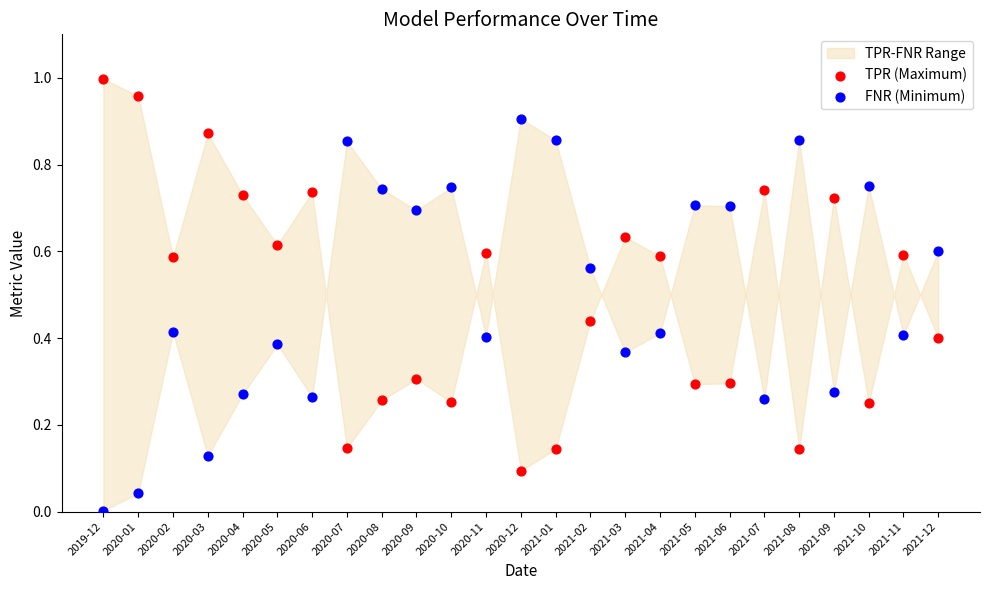

Which series reaches the minimum Y coordinate?

FNR (Minimum)